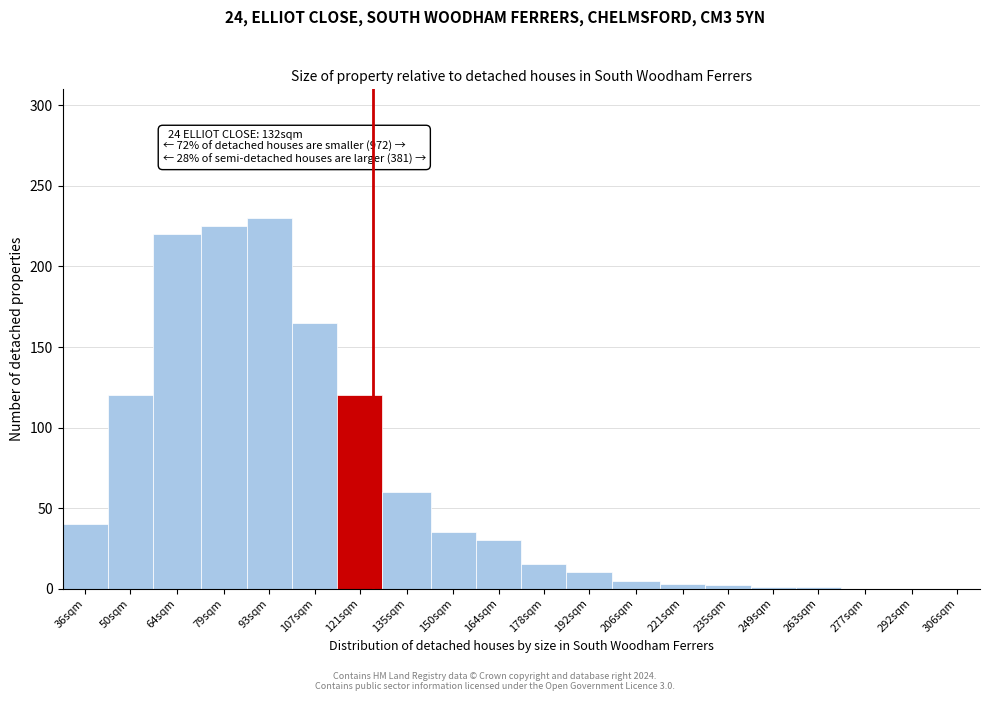

True or false: the data shows 47 at 93sqm.

False